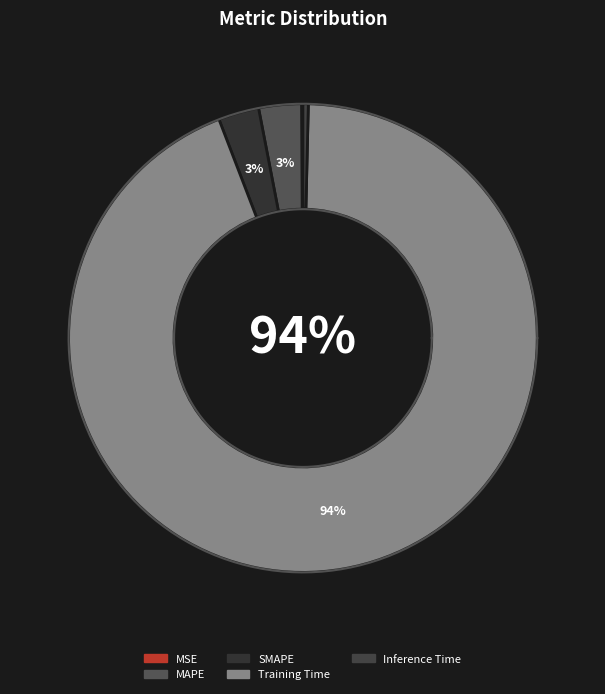

Does Training Time represent more than half of the total?

Yes